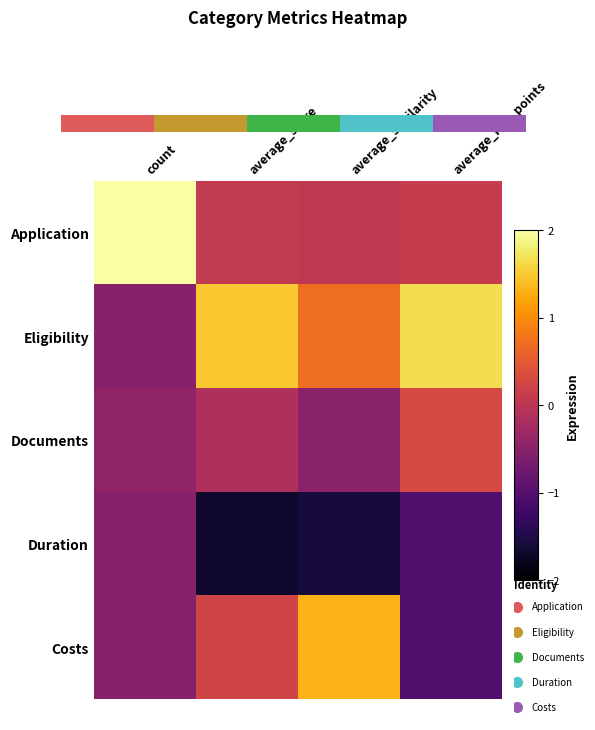

At which label does Duration first exceed -1?

count